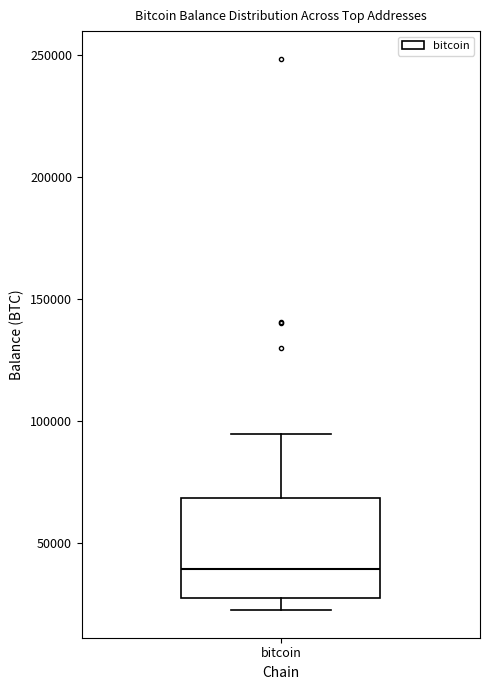

Where does the upper whisker of the box for bitcoin end on the y-axis? The values are not printed on the chart, so give them approximately, as read against the axis.

95000